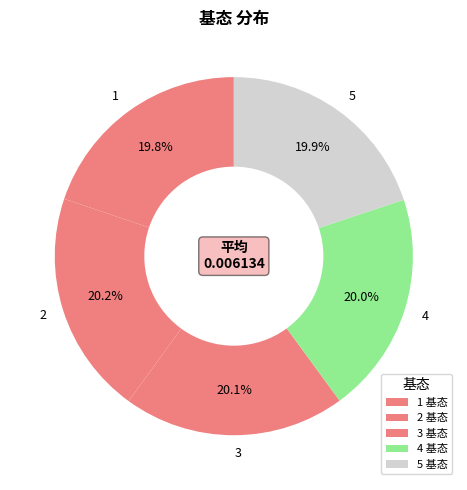

Count the number of slices in the pie.

5